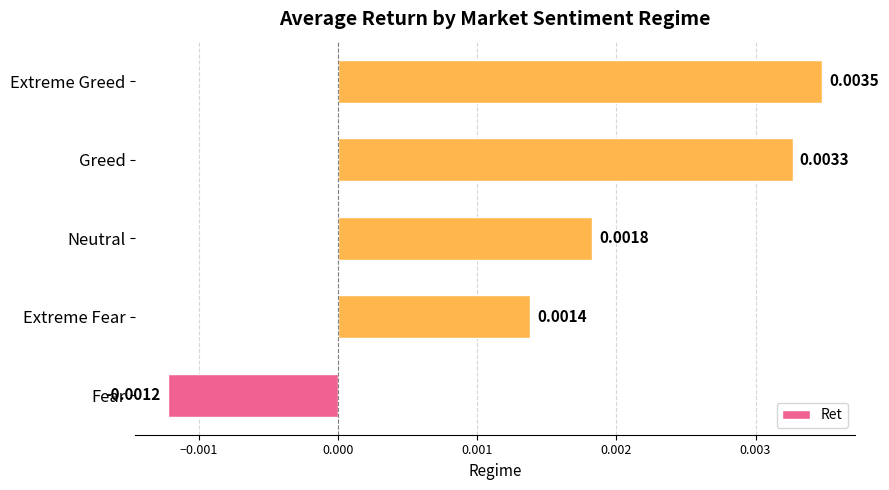

How many bars are there in total?

5